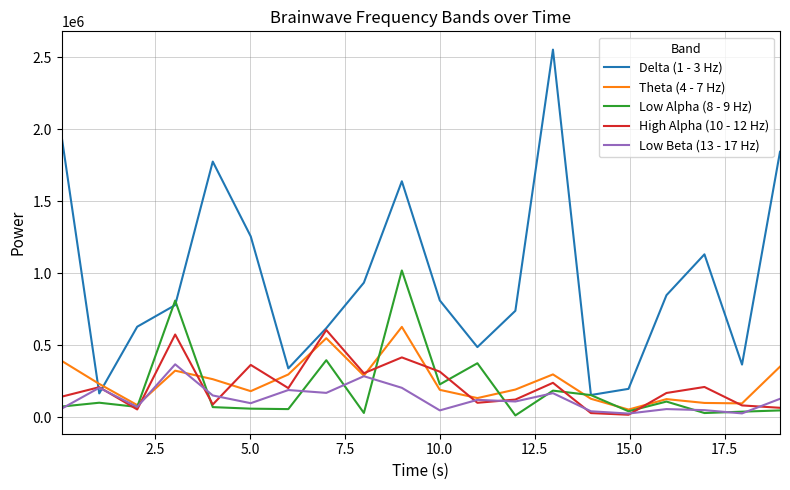

Which series has the largest range (max minus min)?

Delta (1 - 3 Hz)